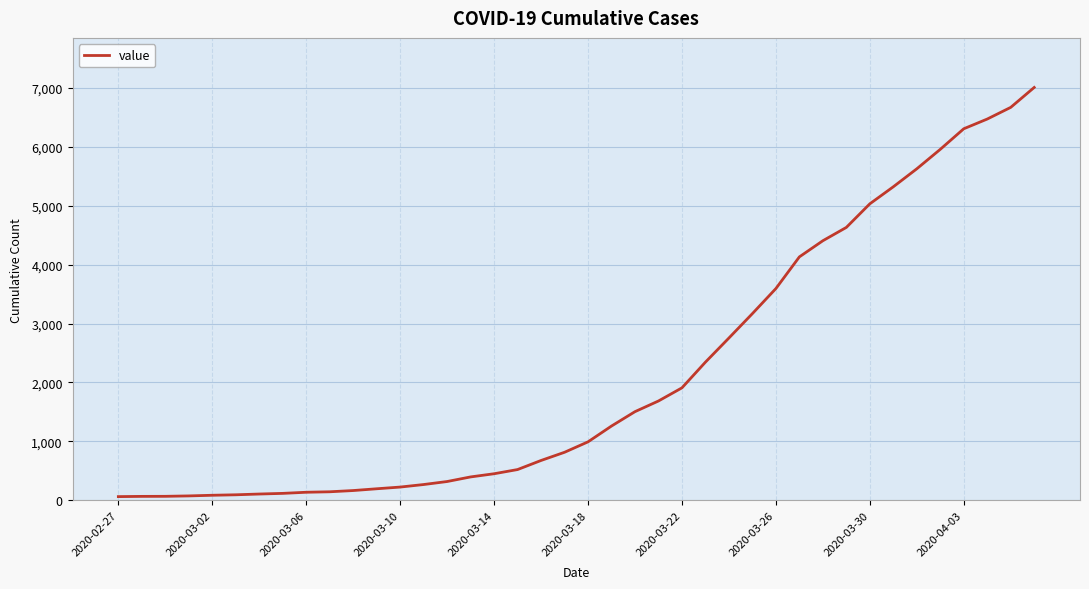

What is the difference between the maximum and minimum values?

6940